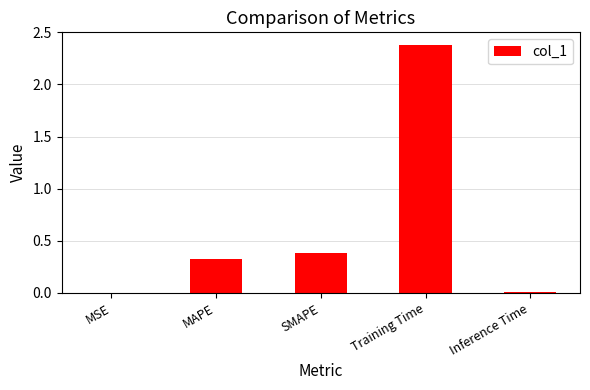

Count the number of data series in this chart.

1